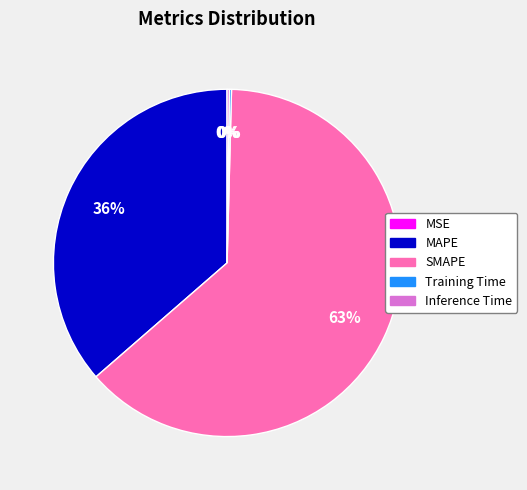

The SMAPE slice represents 70% of the pie. True or false?

False